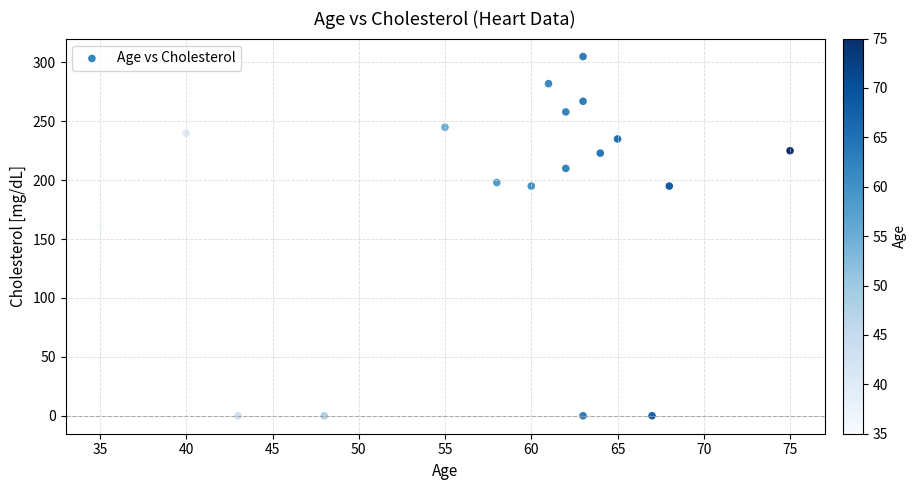

What Y value in the scatter plot is closest to 152?

161